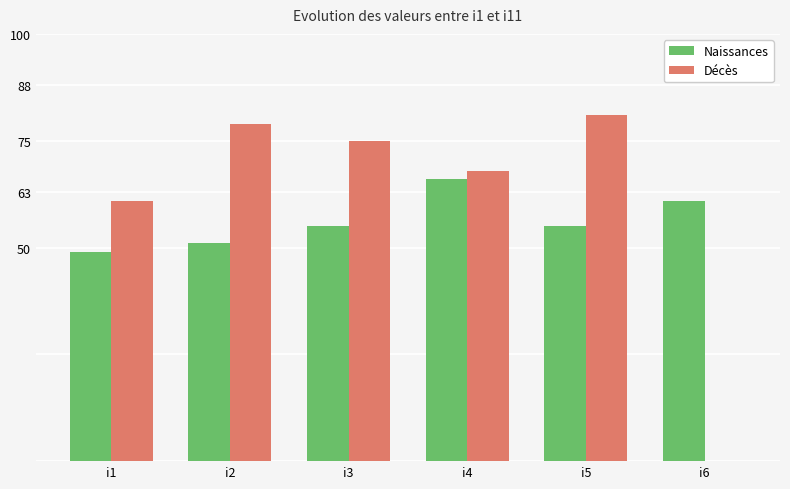

Between i1 and i4, which series saw the biggest shift?

Naissances